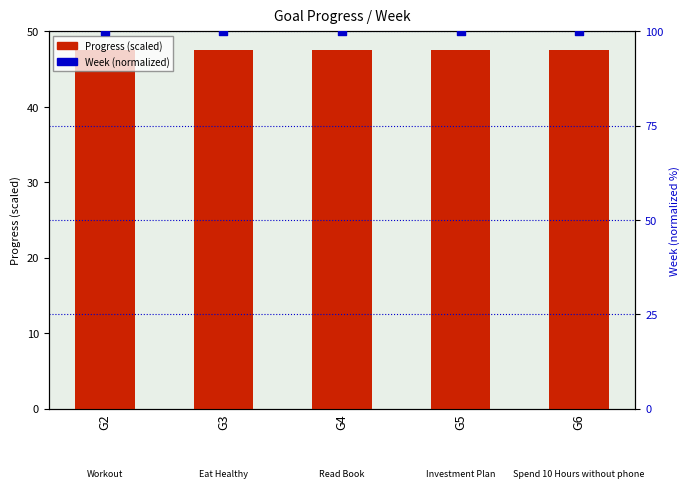

At how many categories does at least one series exceed 68?

5